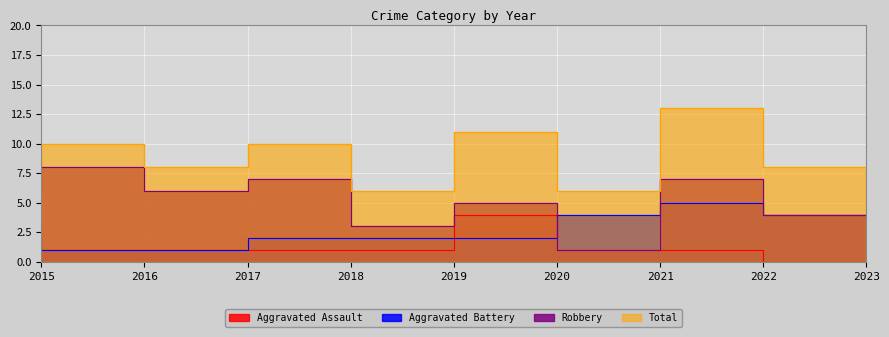

Rank the series at 2020 from highest to lowest value.

Total, Robbery, Aggravated Assault, Aggravated Battery